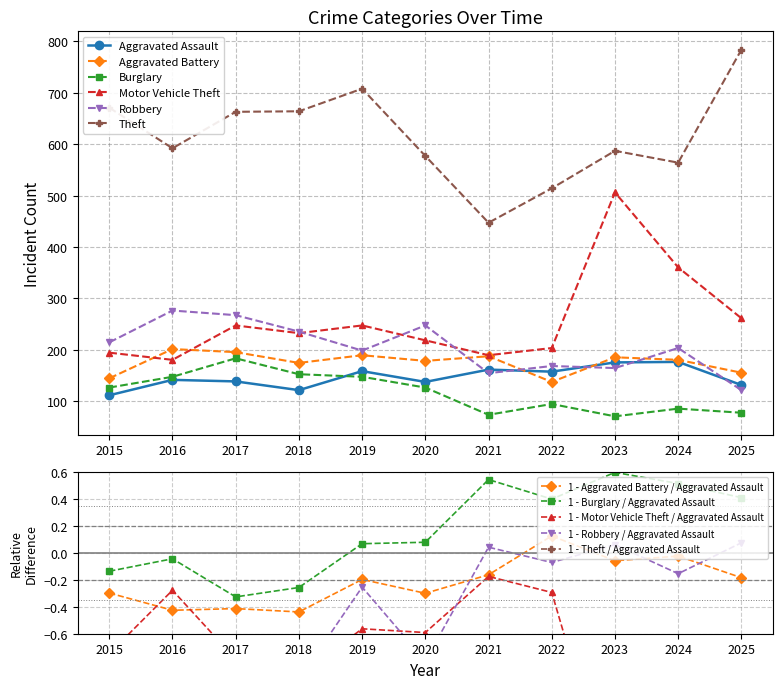

How many lines are shown in the chart?

6